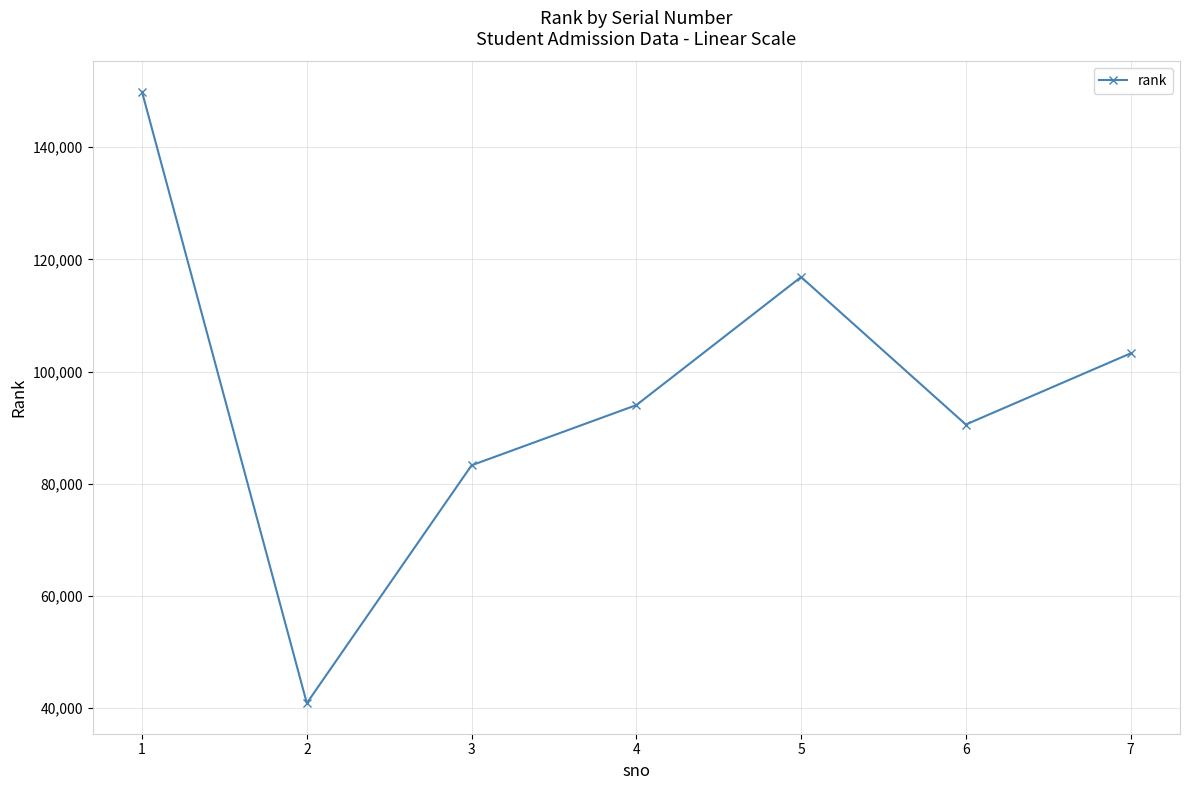

List the labels in order of value, largest first.

1, 5, 7, 4, 6, 3, 2